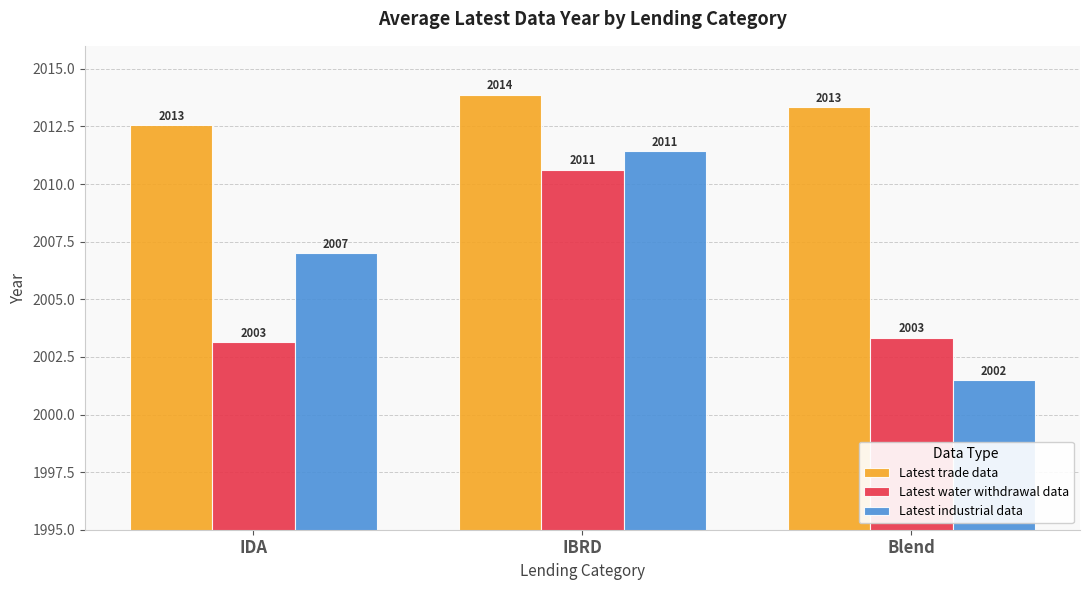

Which series has the largest range (max minus min)?

Latest industrial data